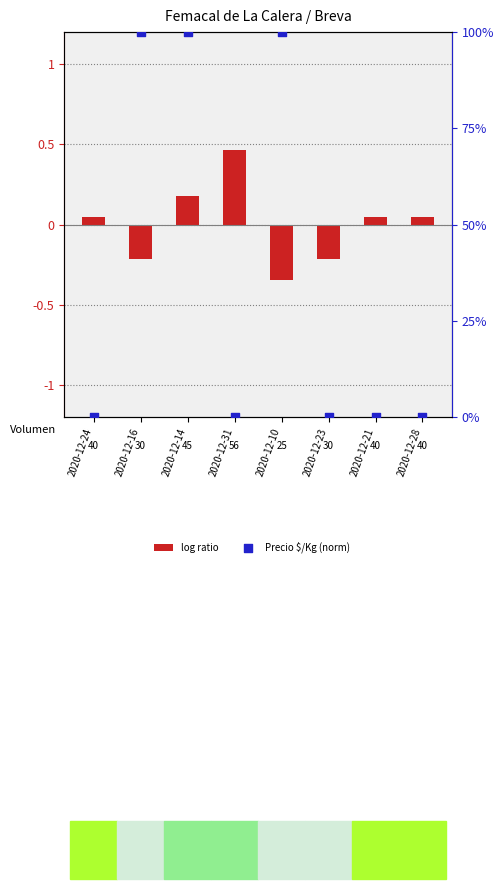

At which category is the sum across all series the highest?

2020-12-14